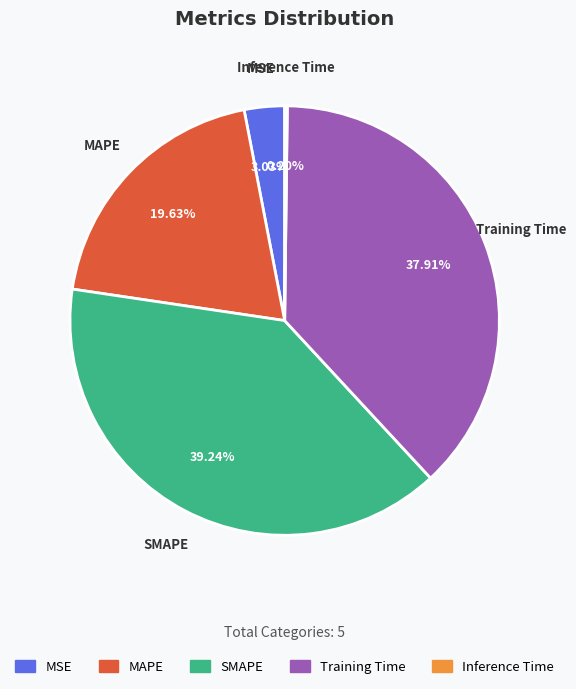

How much of the chart is everything except MAPE?

80.4%